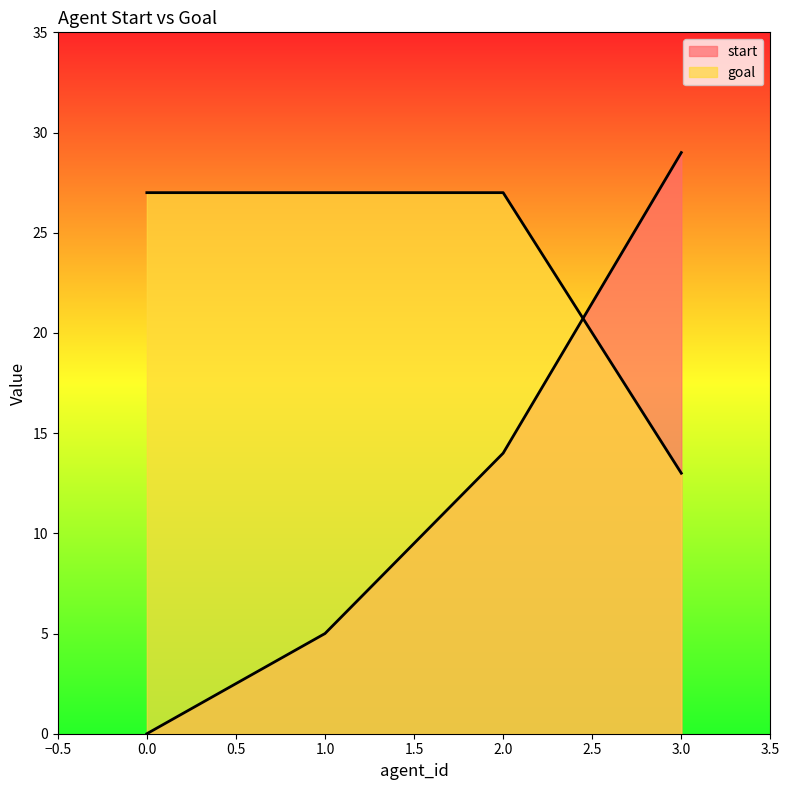

What is the value of the start point at the 2nd from the left?

5